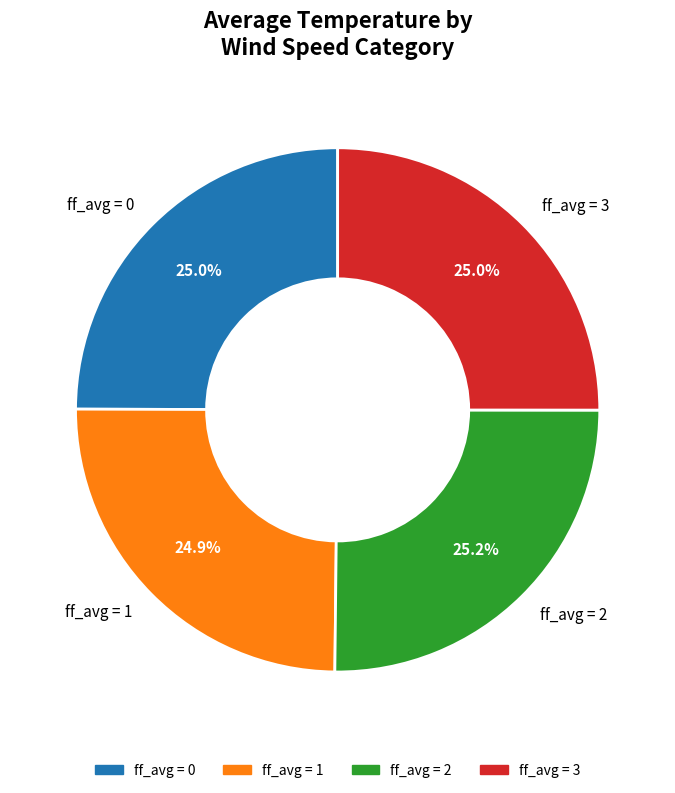

What is the ratio of the value at ff_avg = 0 to the value at ff_avg = 3?

1.0